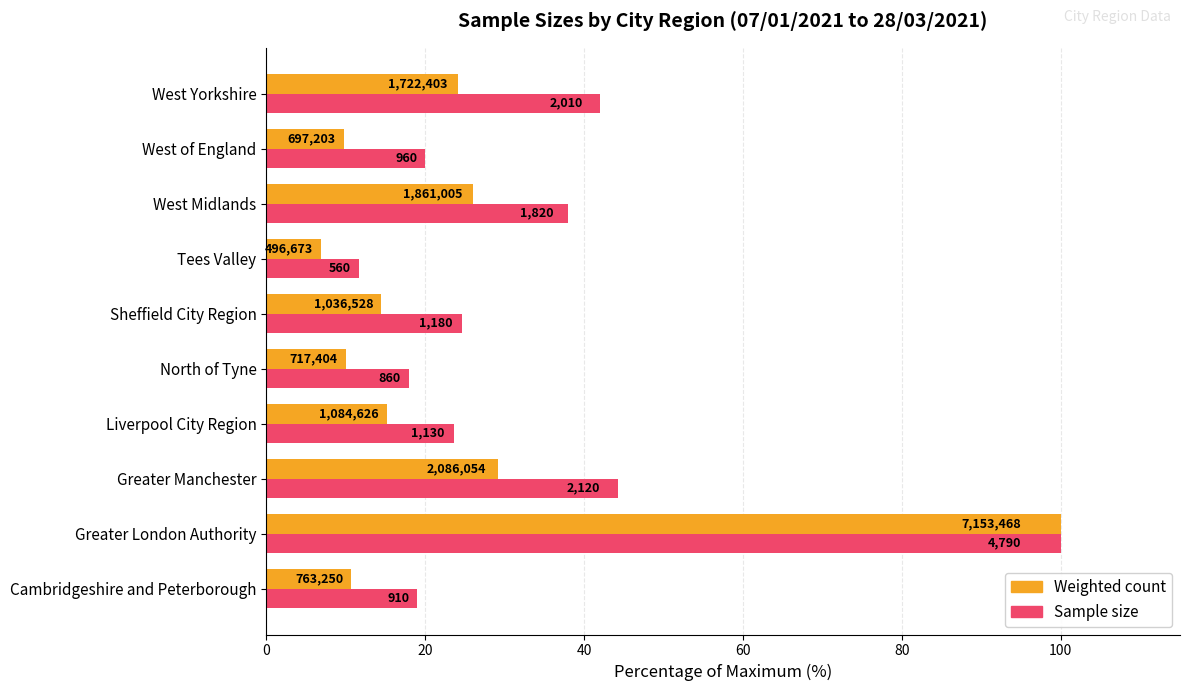

At how many categories does at least one series exceed 12?

9